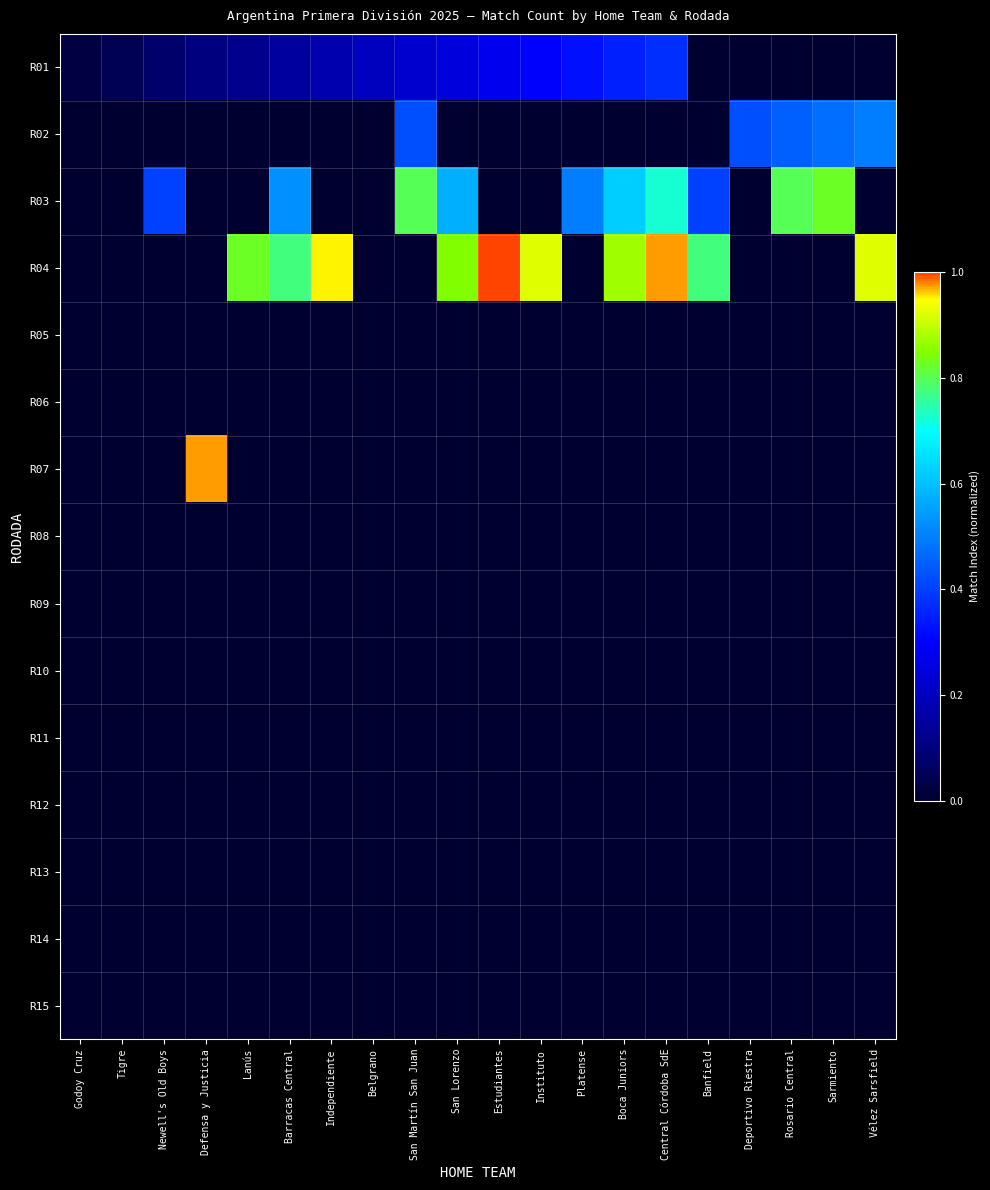

Reading left to right, what are all the values shown in this chart?

R01: Godoy Cruz=0.0	Tigre=0.0	Newell's Old Boys=0.1	Defensa y Justicia=0.1	Lanús=0.1	Barracas Central=0.1	Independiente=0.2	Belgrano=0.2	San Martín San Juan=0.2	San Lorenzo=0.2	Estudiantes=0.3	Instituto=0.3	Platense=0.3	Boca Juniors=0.3	Central Córdoba SdE=0.4	Banfield=0.0	Deportivo Riestra=0.0	Rosario Central=0.0	Sarmiento=0.0	Vélez Sarsfield=0.0
R02: Godoy Cruz=0.0	Tigre=0.0	Newell's Old Boys=0.0	Defensa y Justicia=0.0	Lanús=0.0	Barracas Central=0.0	Independiente=0.0	Belgrano=0.0	San Martín San Juan=0.4	San Lorenzo=0.0	Estudiantes=0.0	Instituto=0.0	Platense=0.0	Boca Juniors=0.0	Central Córdoba SdE=0.0	Banfield=0.0	Deportivo Riestra=0.4	Rosario Central=0.4	Sarmiento=0.5	Vélez Sarsfield=0.5
R03: Godoy Cruz=0.0	Tigre=0.0	Newell's Old Boys=0.4	Defensa y Justicia=0.0	Lanús=0.0	Barracas Central=0.5	Independiente=0.0	Belgrano=0.0	San Martín San Juan=0.8	San Lorenzo=0.6	Estudiantes=0.0	Instituto=0.0	Platense=0.5	Boca Juniors=0.6	Central Córdoba SdE=0.7	Banfield=0.4	Deportivo Riestra=0.0	Rosario Central=0.8	Sarmiento=0.8	Vélez Sarsfield=0.0
R04: Godoy Cruz=0.0	Tigre=0.0	Newell's Old Boys=0.0	Defensa y Justicia=0.0	Lanús=0.8	Barracas Central=0.8	Independiente=0.9	Belgrano=0.0	San Martín San Juan=0.0	San Lorenzo=0.8	Estudiantes=1.0	Instituto=0.9	Platense=0.0	Boca Juniors=0.9	Central Córdoba SdE=1.0	Banfield=0.8	Deportivo Riestra=0.0	Rosario Central=0.0	Sarmiento=0.0	Vélez Sarsfield=0.9
R05: Godoy Cruz=0.0	Tigre=0.0	Newell's Old Boys=0.0	Defensa y Justicia=0.0	Lanús=0.0	Barracas Central=0.0	Independiente=0.0	Belgrano=0.0	San Martín San Juan=0.0	San Lorenzo=0.0	Estudiantes=0.0	Instituto=0.0	Platense=0.0	Boca Juniors=0.0	Central Córdoba SdE=0.0	Banfield=0.0	Deportivo Riestra=0.0	Rosario Central=0.0	Sarmiento=0.0	Vélez Sarsfield=0.0
R06: Godoy Cruz=0.0	Tigre=0.0	Newell's Old Boys=0.0	Defensa y Justicia=0.0	Lanús=0.0	Barracas Central=0.0	Independiente=0.0	Belgrano=0.0	San Martín San Juan=0.0	San Lorenzo=0.0	Estudiantes=0.0	Instituto=0.0	Platense=0.0	Boca Juniors=0.0	Central Córdoba SdE=0.0	Banfield=0.0	Deportivo Riestra=0.0	Rosario Central=0.0	Sarmiento=0.0	Vélez Sarsfield=0.0
R07: Godoy Cruz=0.0	Tigre=0.0	Newell's Old Boys=0.0	Defensa y Justicia=1.0	Lanús=0.0	Barracas Central=0.0	Independiente=0.0	Belgrano=0.0	San Martín San Juan=0.0	San Lorenzo=0.0	Estudiantes=0.0	Instituto=0.0	Platense=0.0	Boca Juniors=0.0	Central Córdoba SdE=0.0	Banfield=0.0	Deportivo Riestra=0.0	Rosario Central=0.0	Sarmiento=0.0	Vélez Sarsfield=0.0
R08: Godoy Cruz=0.0	Tigre=0.0	Newell's Old Boys=0.0	Defensa y Justicia=0.0	Lanús=0.0	Barracas Central=0.0	Independiente=0.0	Belgrano=0.0	San Martín San Juan=0.0	San Lorenzo=0.0	Estudiantes=0.0	Instituto=0.0	Platense=0.0	Boca Juniors=0.0	Central Córdoba SdE=0.0	Banfield=0.0	Deportivo Riestra=0.0	Rosario Central=0.0	Sarmiento=0.0	Vélez Sarsfield=0.0
R09: Godoy Cruz=0.0	Tigre=0.0	Newell's Old Boys=0.0	Defensa y Justicia=0.0	Lanús=0.0	Barracas Central=0.0	Independiente=0.0	Belgrano=0.0	San Martín San Juan=0.0	San Lorenzo=0.0	Estudiantes=0.0	Instituto=0.0	Platense=0.0	Boca Juniors=0.0	Central Córdoba SdE=0.0	Banfield=0.0	Deportivo Riestra=0.0	Rosario Central=0.0	Sarmiento=0.0	Vélez Sarsfield=0.0
R10: Godoy Cruz=0.0	Tigre=0.0	Newell's Old Boys=0.0	Defensa y Justicia=0.0	Lanús=0.0	Barracas Central=0.0	Independiente=0.0	Belgrano=0.0	San Martín San Juan=0.0	San Lorenzo=0.0	Estudiantes=0.0	Instituto=0.0	Platense=0.0	Boca Juniors=0.0	Central Córdoba SdE=0.0	Banfield=0.0	Deportivo Riestra=0.0	Rosario Central=0.0	Sarmiento=0.0	Vélez Sarsfield=0.0
R11: Godoy Cruz=0.0	Tigre=0.0	Newell's Old Boys=0.0	Defensa y Justicia=0.0	Lanús=0.0	Barracas Central=0.0	Independiente=0.0	Belgrano=0.0	San Martín San Juan=0.0	San Lorenzo=0.0	Estudiantes=0.0	Instituto=0.0	Platense=0.0	Boca Juniors=0.0	Central Córdoba SdE=0.0	Banfield=0.0	Deportivo Riestra=0.0	Rosario Central=0.0	Sarmiento=0.0	Vélez Sarsfield=0.0
R12: Godoy Cruz=0.0	Tigre=0.0	Newell's Old Boys=0.0	Defensa y Justicia=0.0	Lanús=0.0	Barracas Central=0.0	Independiente=0.0	Belgrano=0.0	San Martín San Juan=0.0	San Lorenzo=0.0	Estudiantes=0.0	Instituto=0.0	Platense=0.0	Boca Juniors=0.0	Central Córdoba SdE=0.0	Banfield=0.0	Deportivo Riestra=0.0	Rosario Central=0.0	Sarmiento=0.0	Vélez Sarsfield=0.0
R13: Godoy Cruz=0.0	Tigre=0.0	Newell's Old Boys=0.0	Defensa y Justicia=0.0	Lanús=0.0	Barracas Central=0.0	Independiente=0.0	Belgrano=0.0	San Martín San Juan=0.0	San Lorenzo=0.0	Estudiantes=0.0	Instituto=0.0	Platense=0.0	Boca Juniors=0.0	Central Córdoba SdE=0.0	Banfield=0.0	Deportivo Riestra=0.0	Rosario Central=0.0	Sarmiento=0.0	Vélez Sarsfield=0.0
R14: Godoy Cruz=0.0	Tigre=0.0	Newell's Old Boys=0.0	Defensa y Justicia=0.0	Lanús=0.0	Barracas Central=0.0	Independiente=0.0	Belgrano=0.0	San Martín San Juan=0.0	San Lorenzo=0.0	Estudiantes=0.0	Instituto=0.0	Platense=0.0	Boca Juniors=0.0	Central Córdoba SdE=0.0	Banfield=0.0	Deportivo Riestra=0.0	Rosario Central=0.0	Sarmiento=0.0	Vélez Sarsfield=0.0
R15: Godoy Cruz=0.0	Tigre=0.0	Newell's Old Boys=0.0	Defensa y Justicia=0.0	Lanús=0.0	Barracas Central=0.0	Independiente=0.0	Belgrano=0.0	San Martín San Juan=0.0	San Lorenzo=0.0	Estudiantes=0.0	Instituto=0.0	Platense=0.0	Boca Juniors=0.0	Central Córdoba SdE=0.0	Banfield=0.0	Deportivo Riestra=0.0	Rosario Central=0.0	Sarmiento=0.0	Vélez Sarsfield=0.0